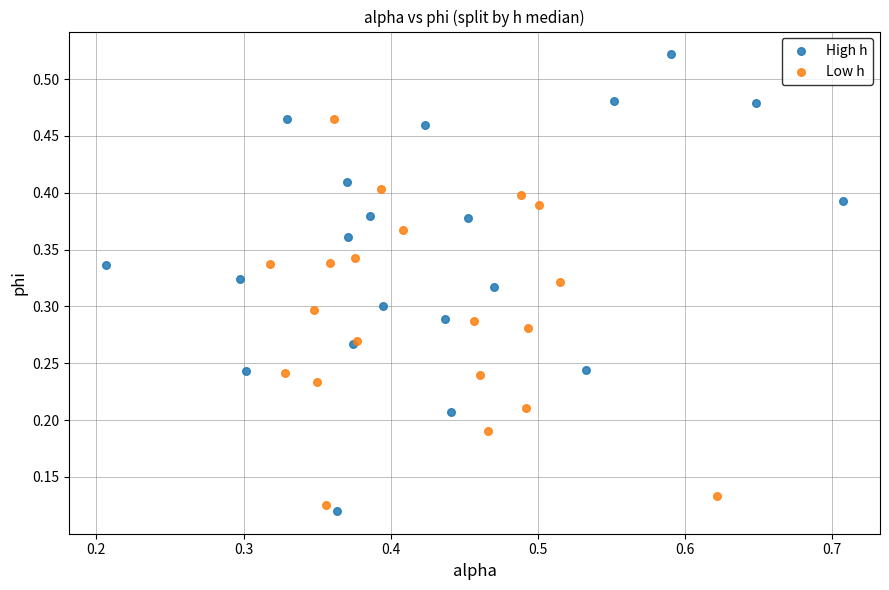

What are all the series names shown in the legend?

High h, Low h